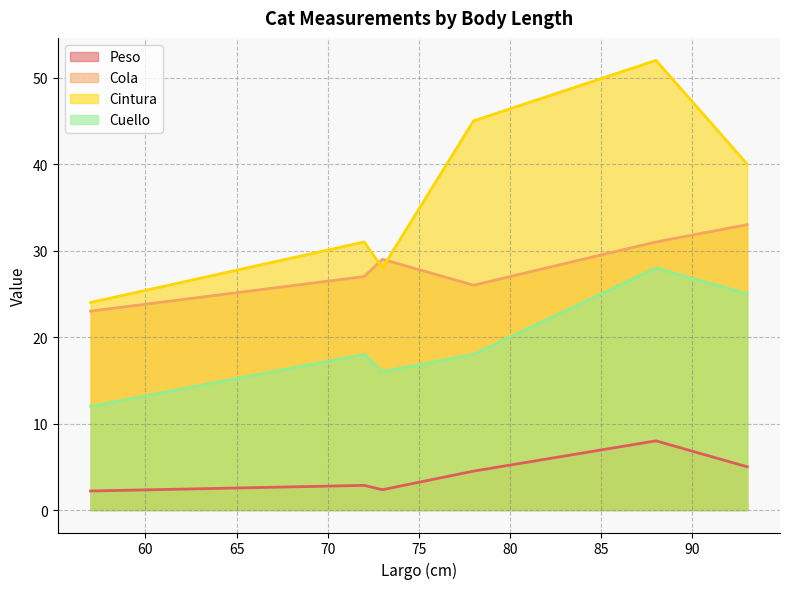

How many Cintura values are between 28 and 45?

4